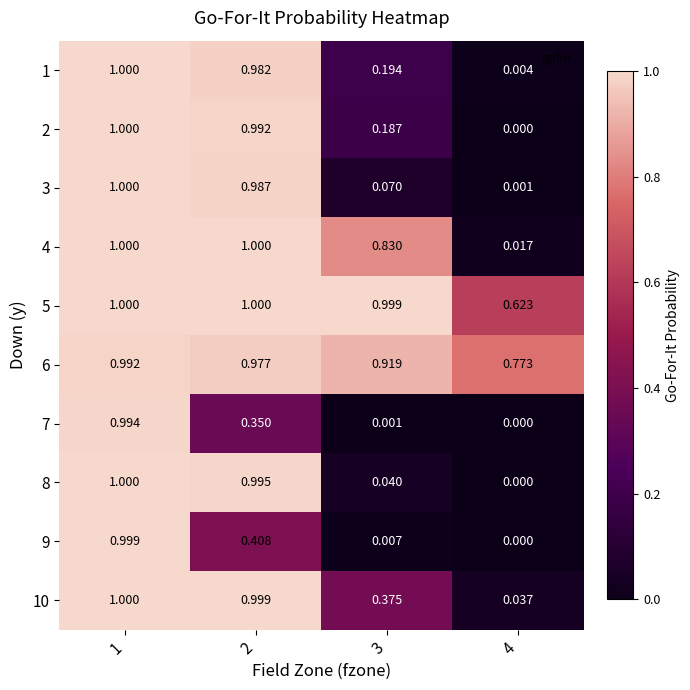

What is the total value across all series at 4?

1.5